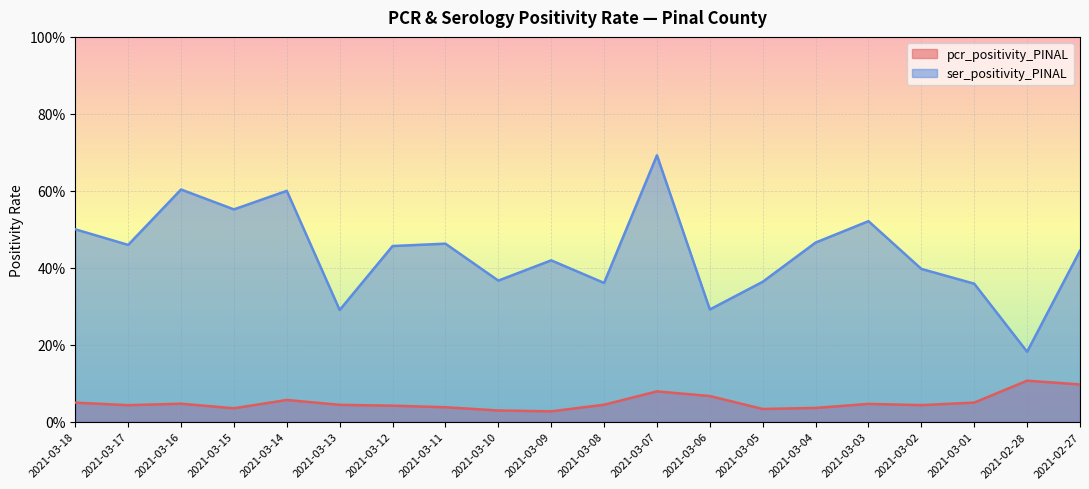

Reading left to right, extract all data points from this chart.

pcr_positivity_PINAL: 2021-03-18=0.0	2021-03-17=0.0	2021-03-16=0.0	2021-03-15=0.0	2021-03-14=0.1	2021-03-13=0.0	2021-03-12=0.0	2021-03-11=0.0	2021-03-10=0.0	2021-03-09=0.0	2021-03-08=0.0	2021-03-07=0.1	2021-03-06=0.1	2021-03-05=0.0	2021-03-04=0.0	2021-03-03=0.0	2021-03-02=0.0	2021-03-01=0.0	2021-02-28=0.1	2021-02-27=0.1
ser_positivity_PINAL: 2021-03-18=0.5	2021-03-17=0.5	2021-03-16=0.6	2021-03-15=0.6	2021-03-14=0.6	2021-03-13=0.3	2021-03-12=0.5	2021-03-11=0.5	2021-03-10=0.4	2021-03-09=0.4	2021-03-08=0.4	2021-03-07=0.7	2021-03-06=0.3	2021-03-05=0.4	2021-03-04=0.5	2021-03-03=0.5	2021-03-02=0.4	2021-03-01=0.4	2021-02-28=0.2	2021-02-27=0.4